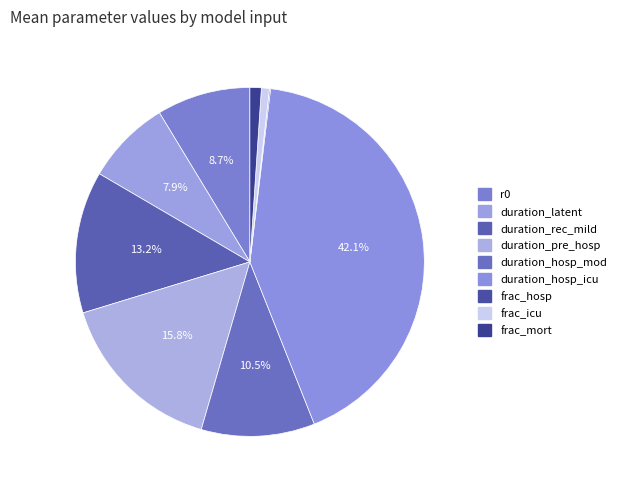

Combined, what portion of the pie is duration_pre_hosp and r0?

24.5%